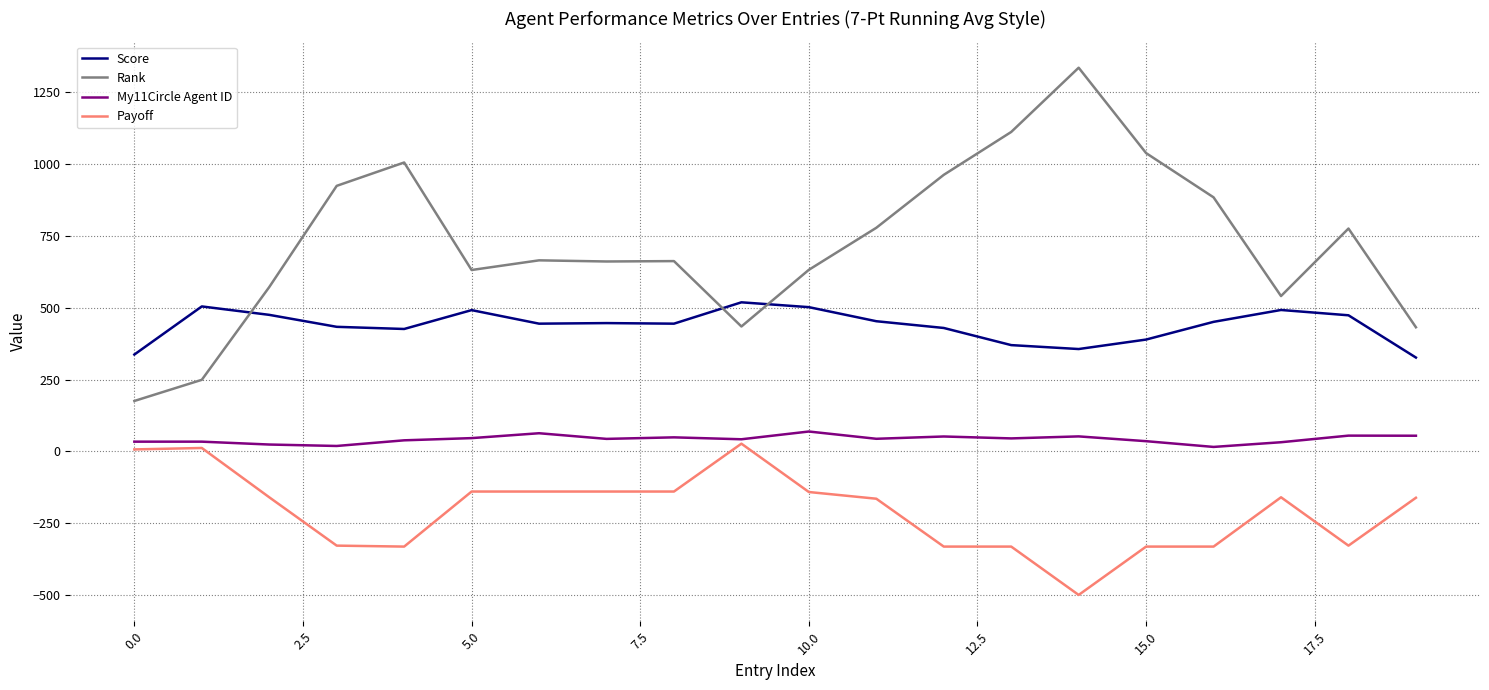

Rank the series by their average value, from highest to lowest.

Rank, Score, My11Circle Agent ID, Payoff